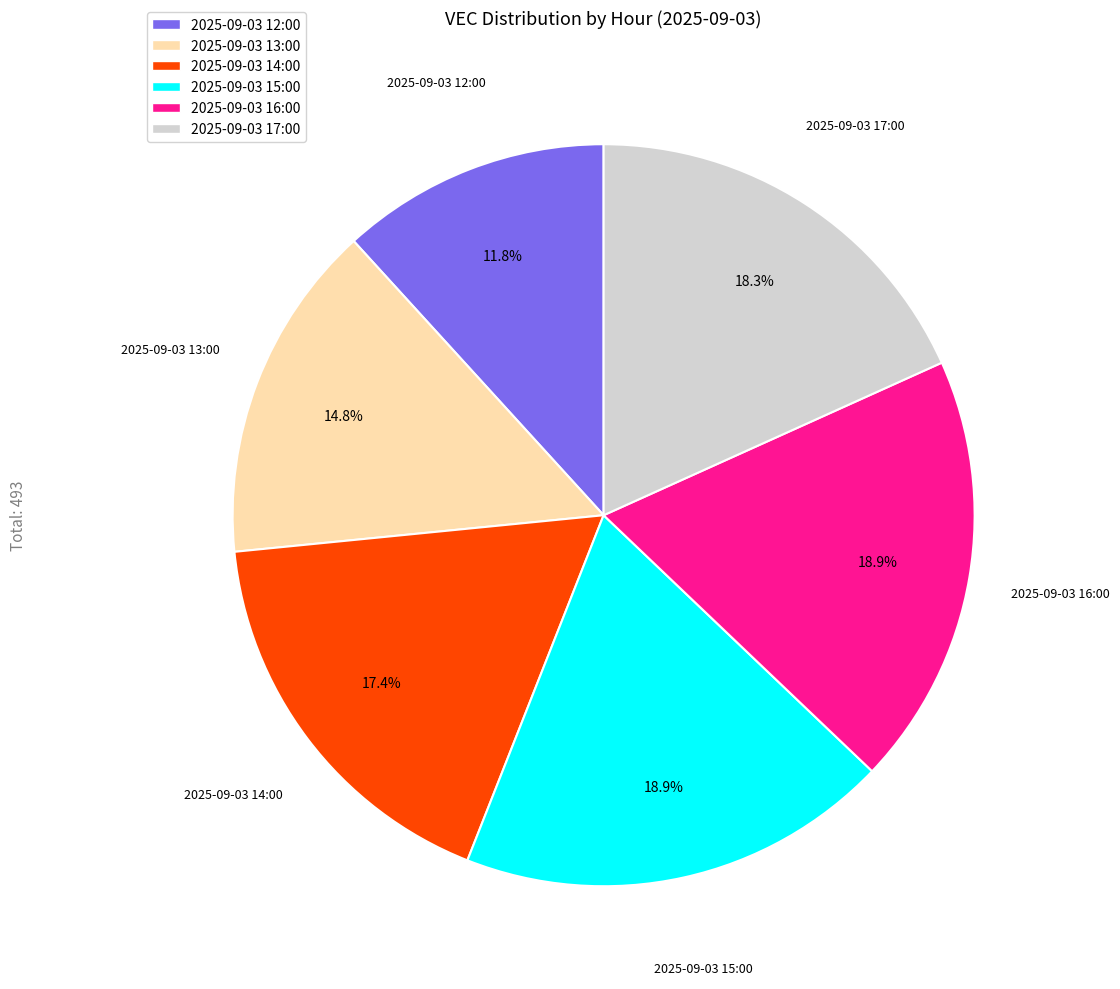

How many segments does this pie chart have?

6